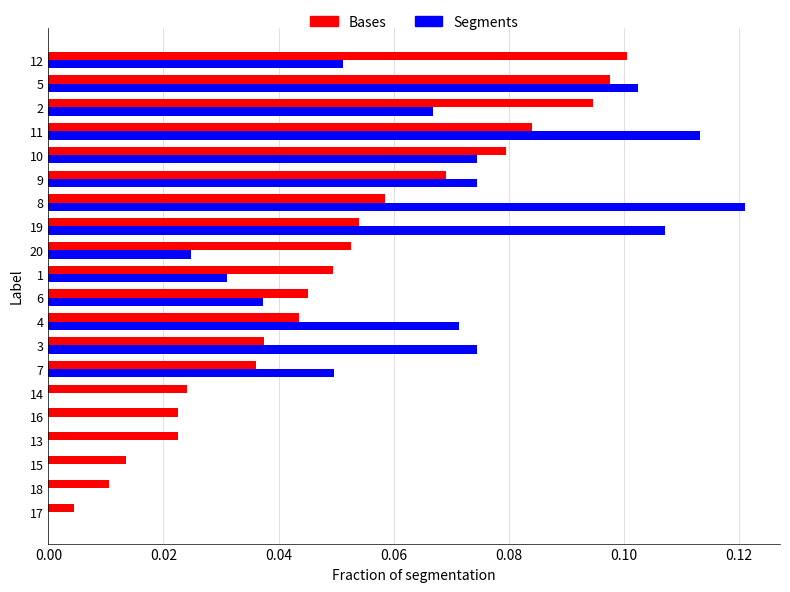

Is the value of Bases at 13 greater than the value of Segments at 13?

Yes